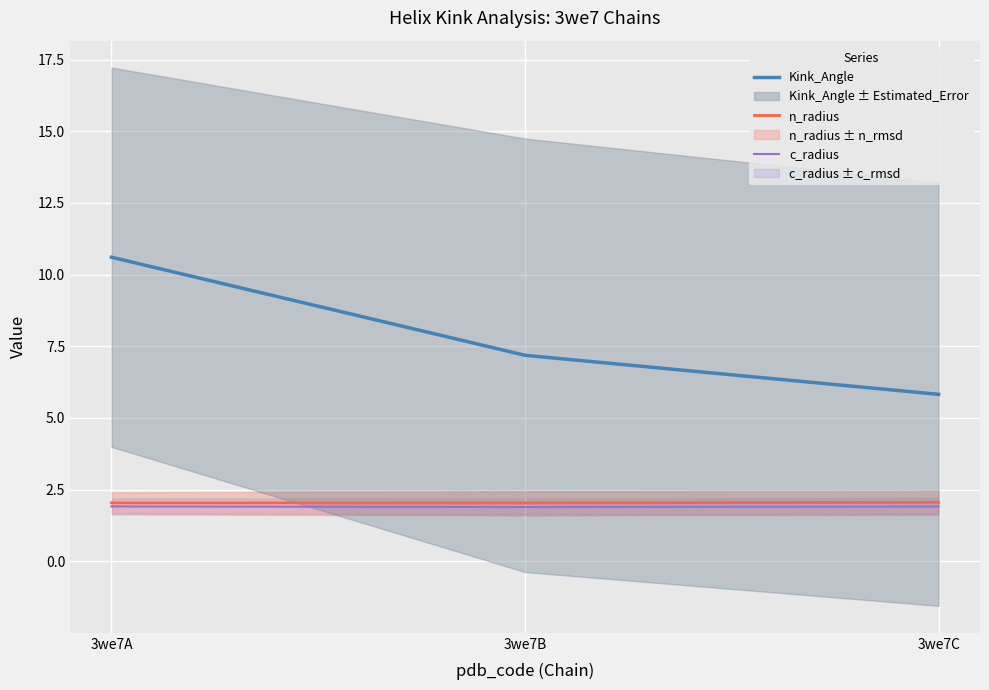

Is the value of n_radius at 3we7A greater than the value of c_radius at 3we7B?

Yes